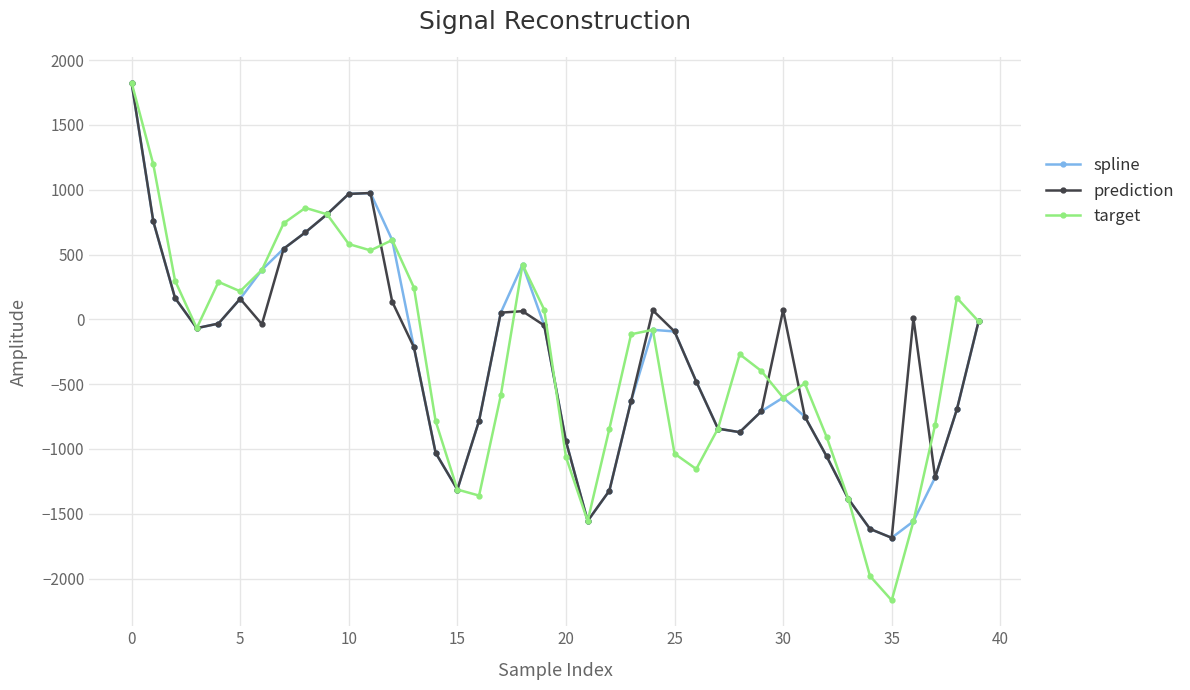

True or false: target has more than 0 interior local peaks.

True